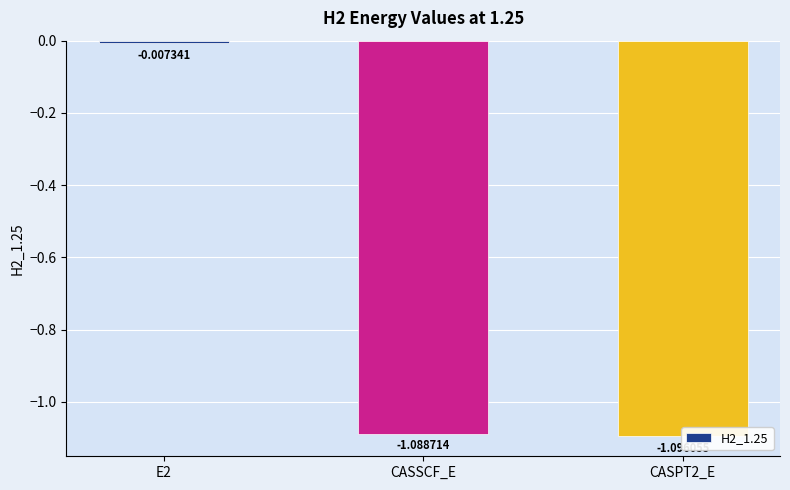

True or false: the data shows -1.1 at CASSCF_E.

True